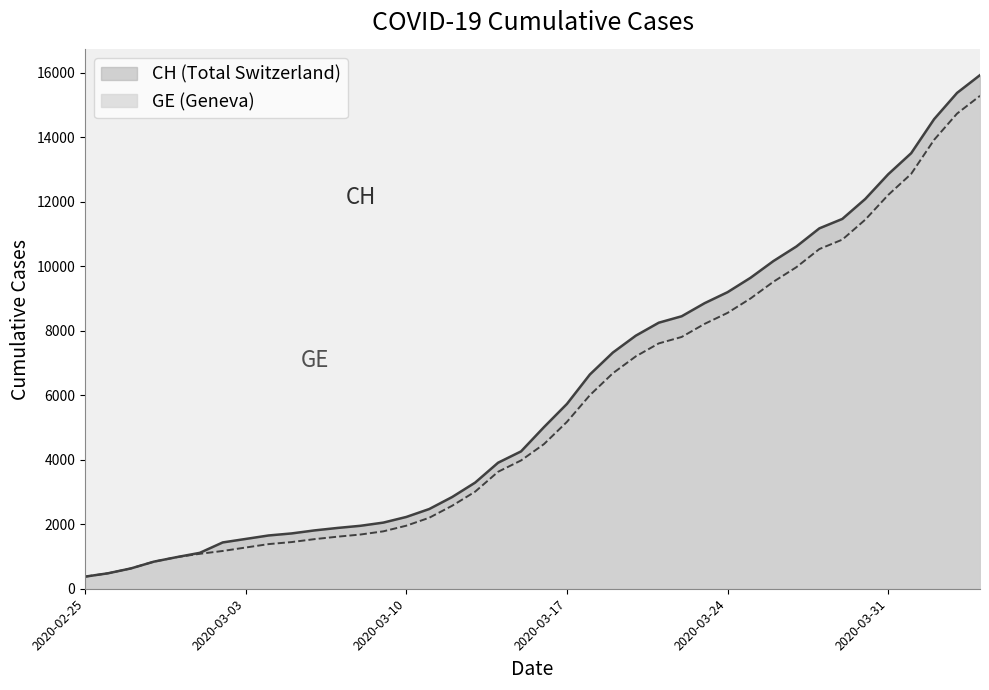

True or false: CH and GE cross at least once.

False